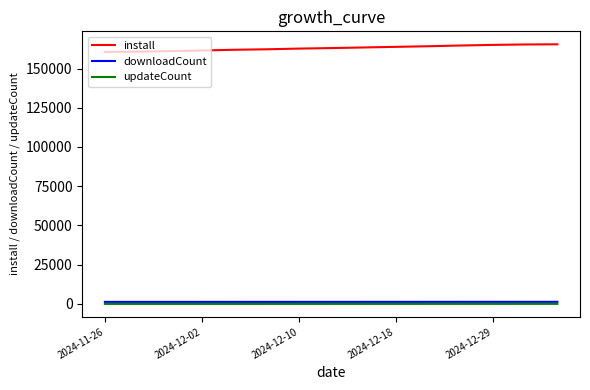

Is this an area chart (filled region under the line)?

No